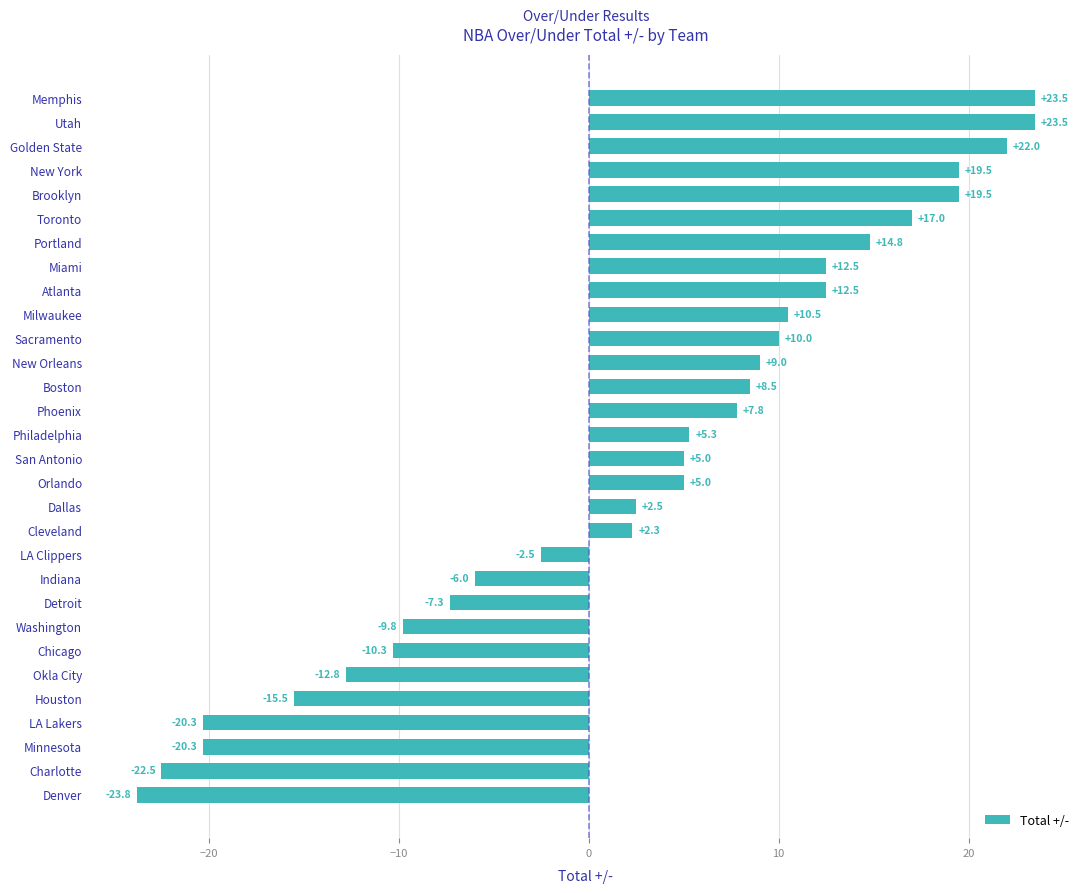

Reading bottom to top, list all the values displayed in this chart.

-23.8	-22.5	-20.3	-20.3	-15.5	-12.8	-10.3	-9.8	-7.3	-6.0	-2.5	2.3	2.5	5.0	5.0	5.3	7.8	8.5	9.0	10.0	10.5	12.5	12.5	14.8	17.0	19.5	19.5	22.0	23.5	23.5